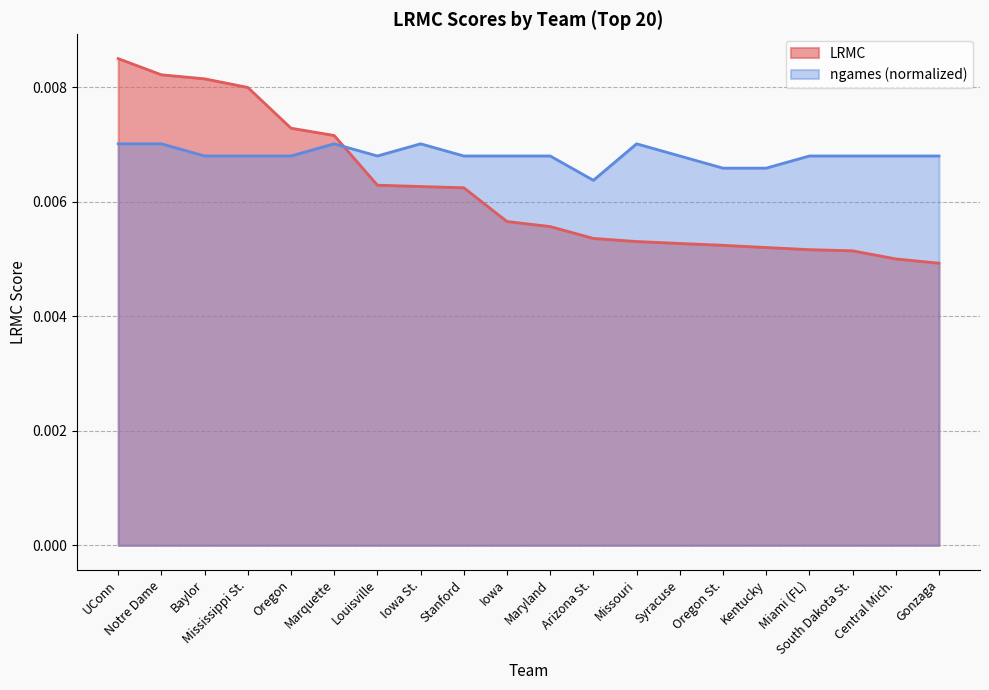

How many data points does each series have?

20